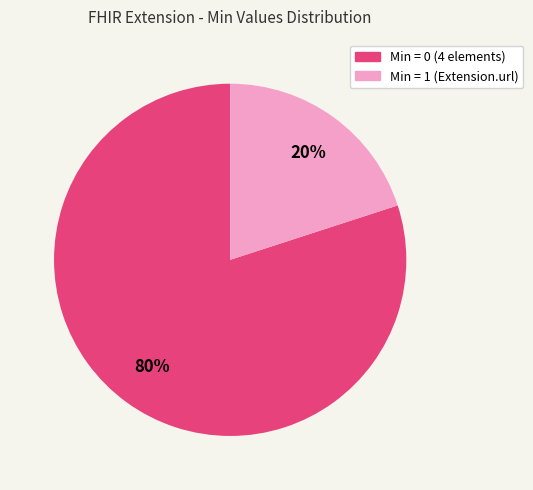

To the nearest percent, what is the average slice percentage?

50%